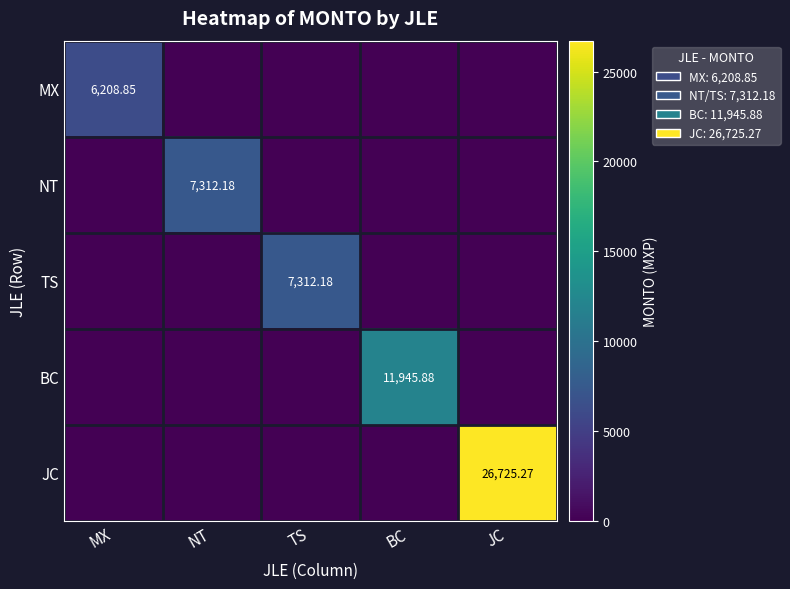

The MX series shows 2747.0 at TS. True or false?

False